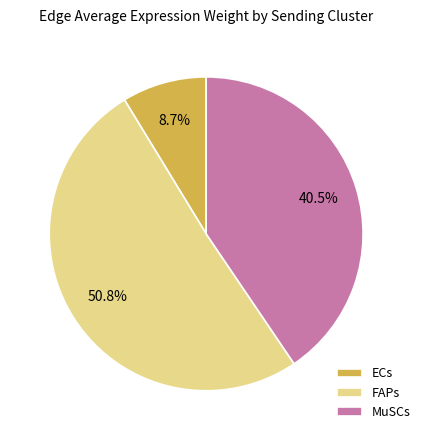

Does any single category account for the majority?

Yes